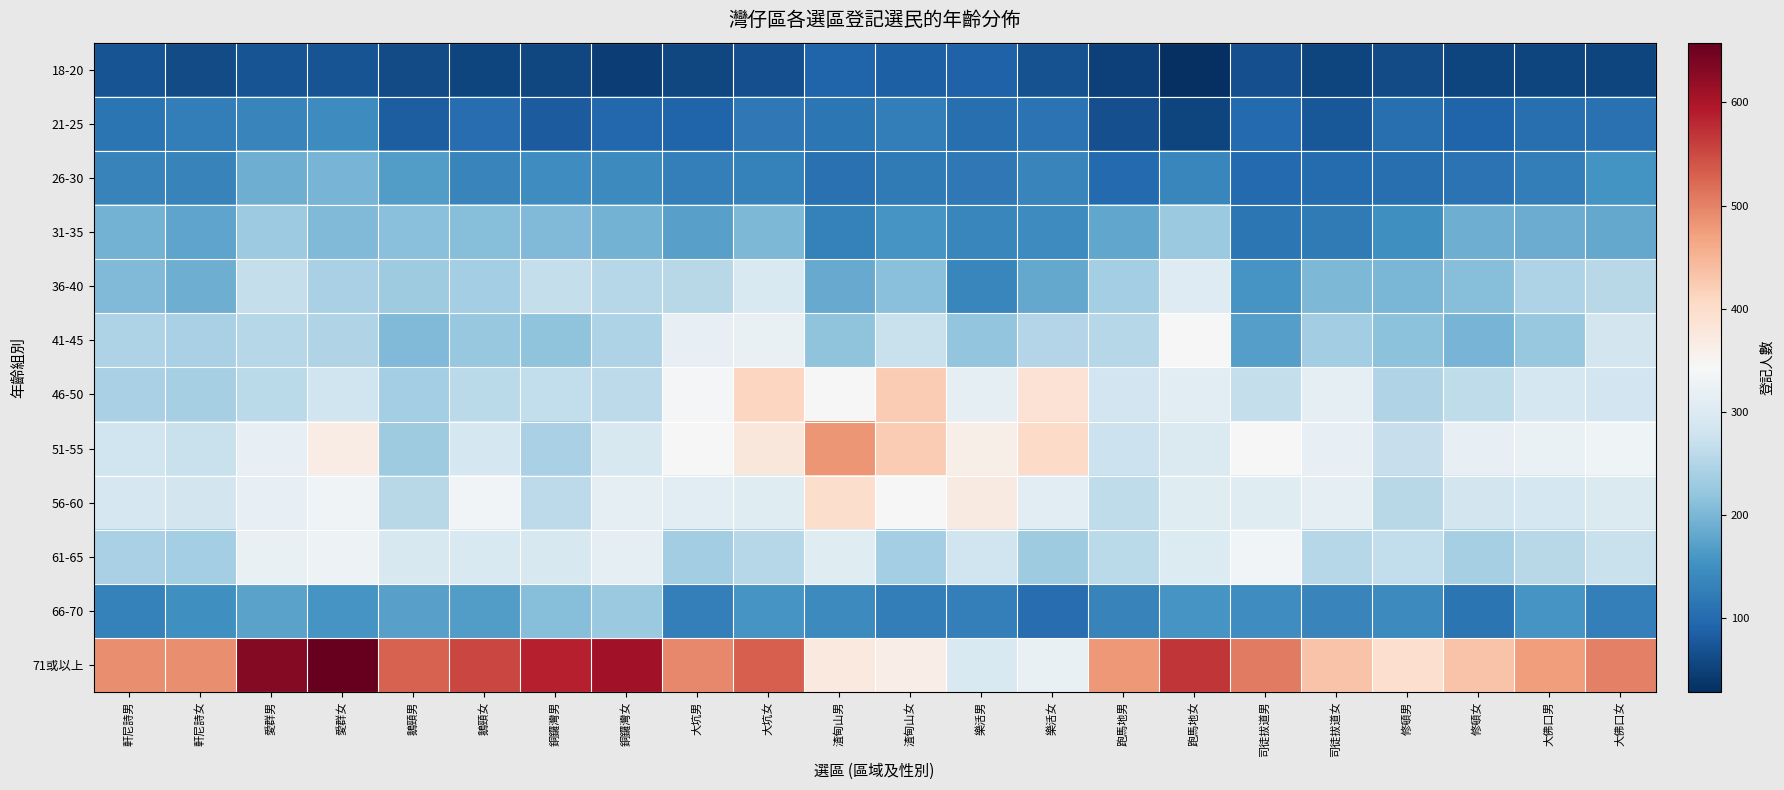

What is the difference between the highest and lowest values at 軒尼詩女?

427